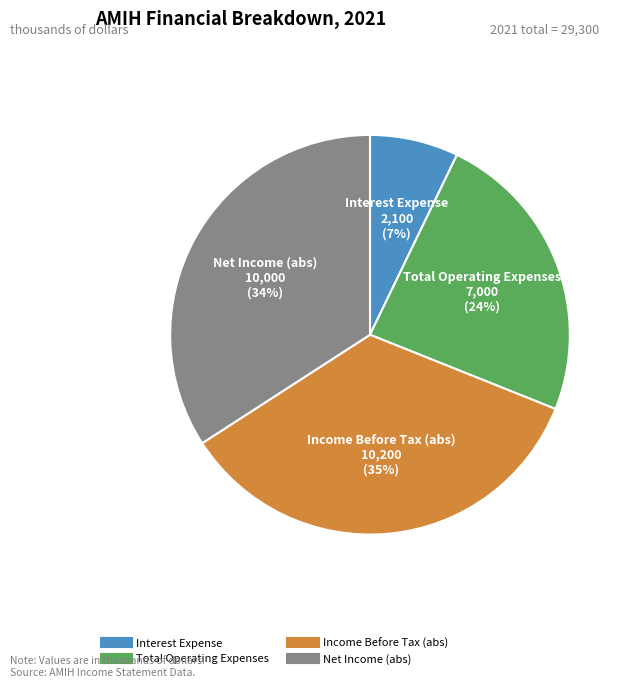

To the nearest percent, what is the average slice percentage?

25%